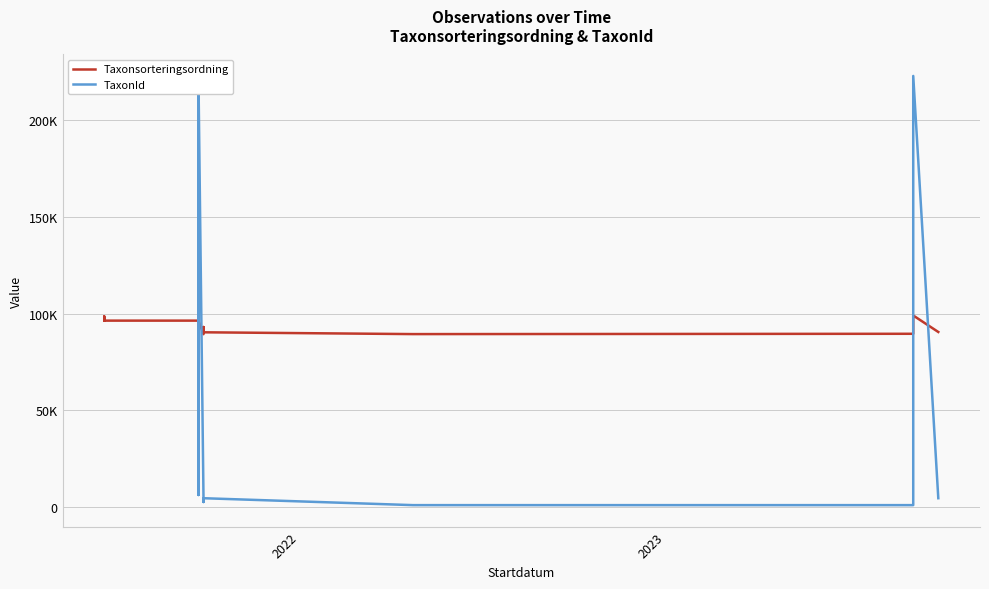

True or false: Taxonsorteringsordning and TaxonId cross at least once.

True